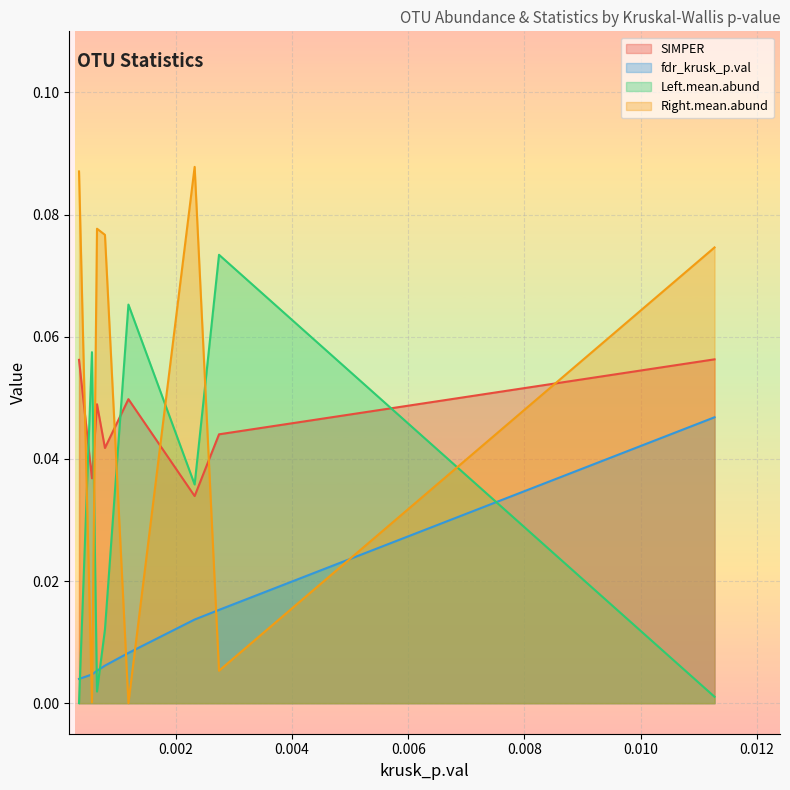

At which label is SIMPER closest to 0?

Otu00004